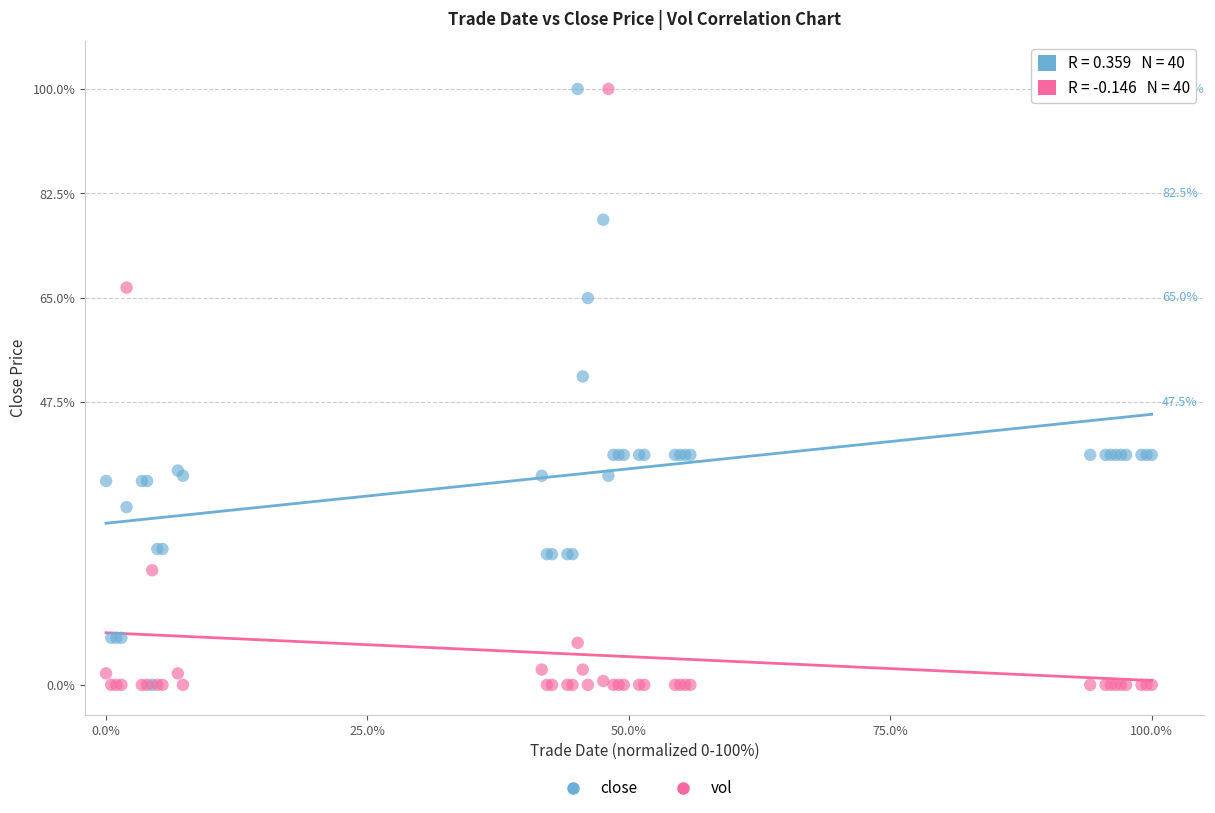

In the close series, what Y value is closest to 50?

51.8